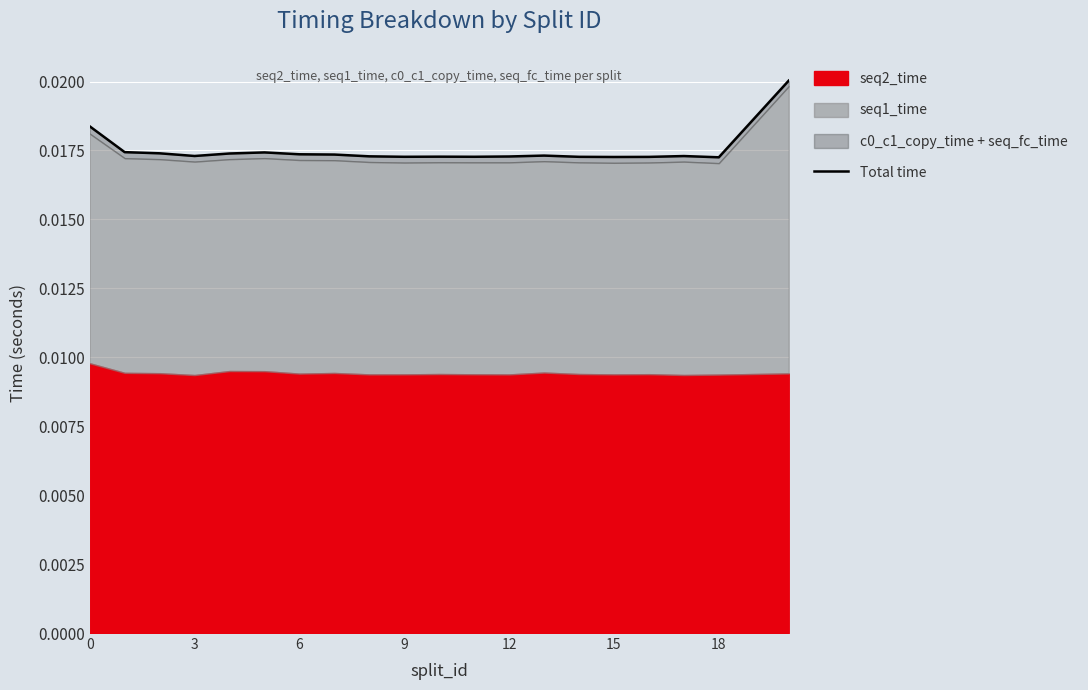

The chart shows a value of 0.0 at 15. True or false?

False